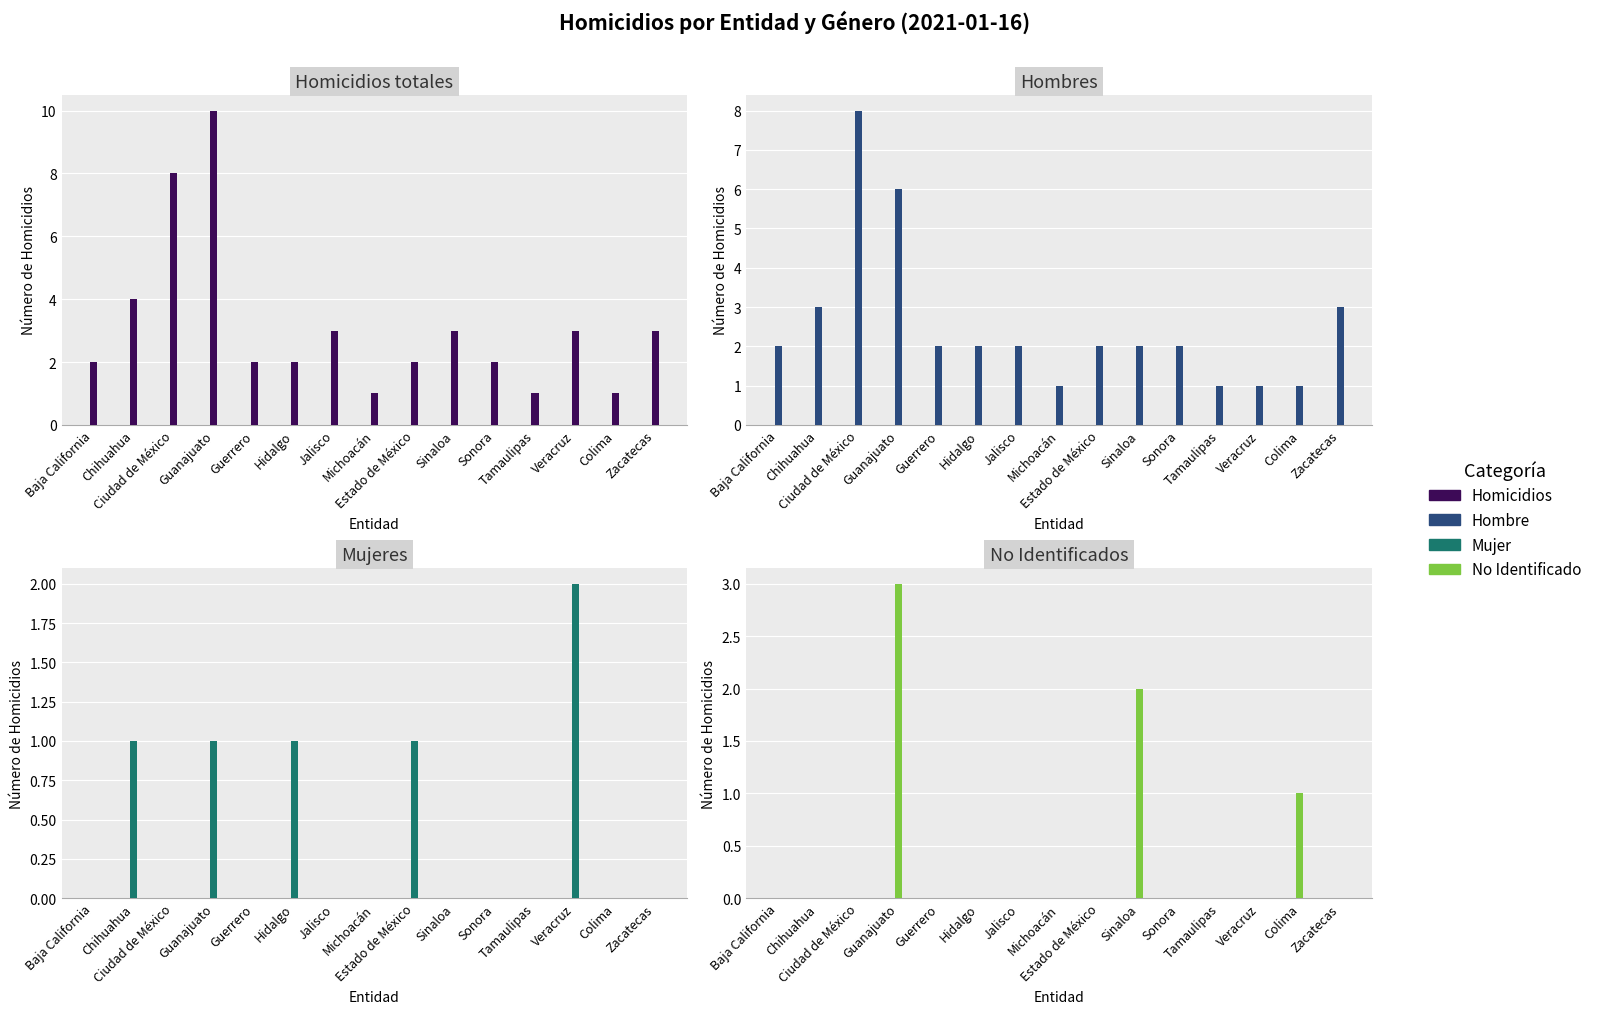

At which label does Mujer reach its minimum?

Baja California